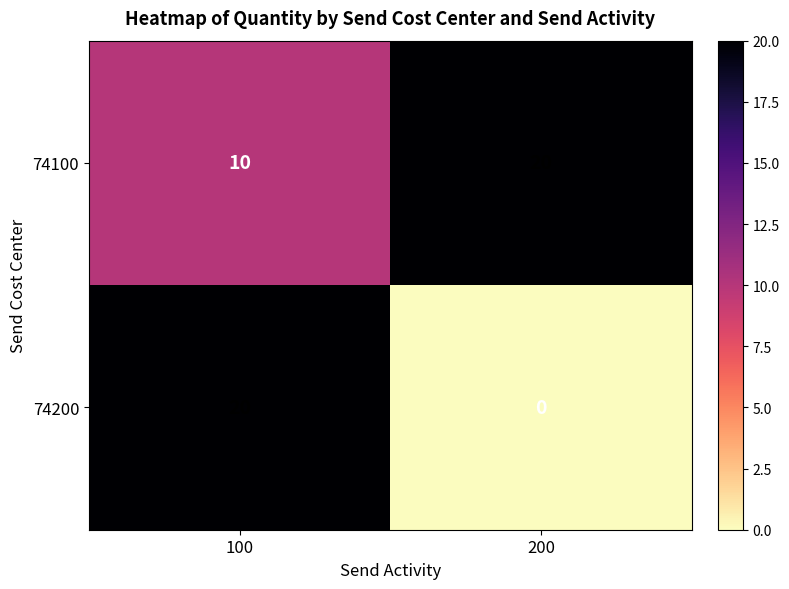

Count the number of categories in the chart.

2